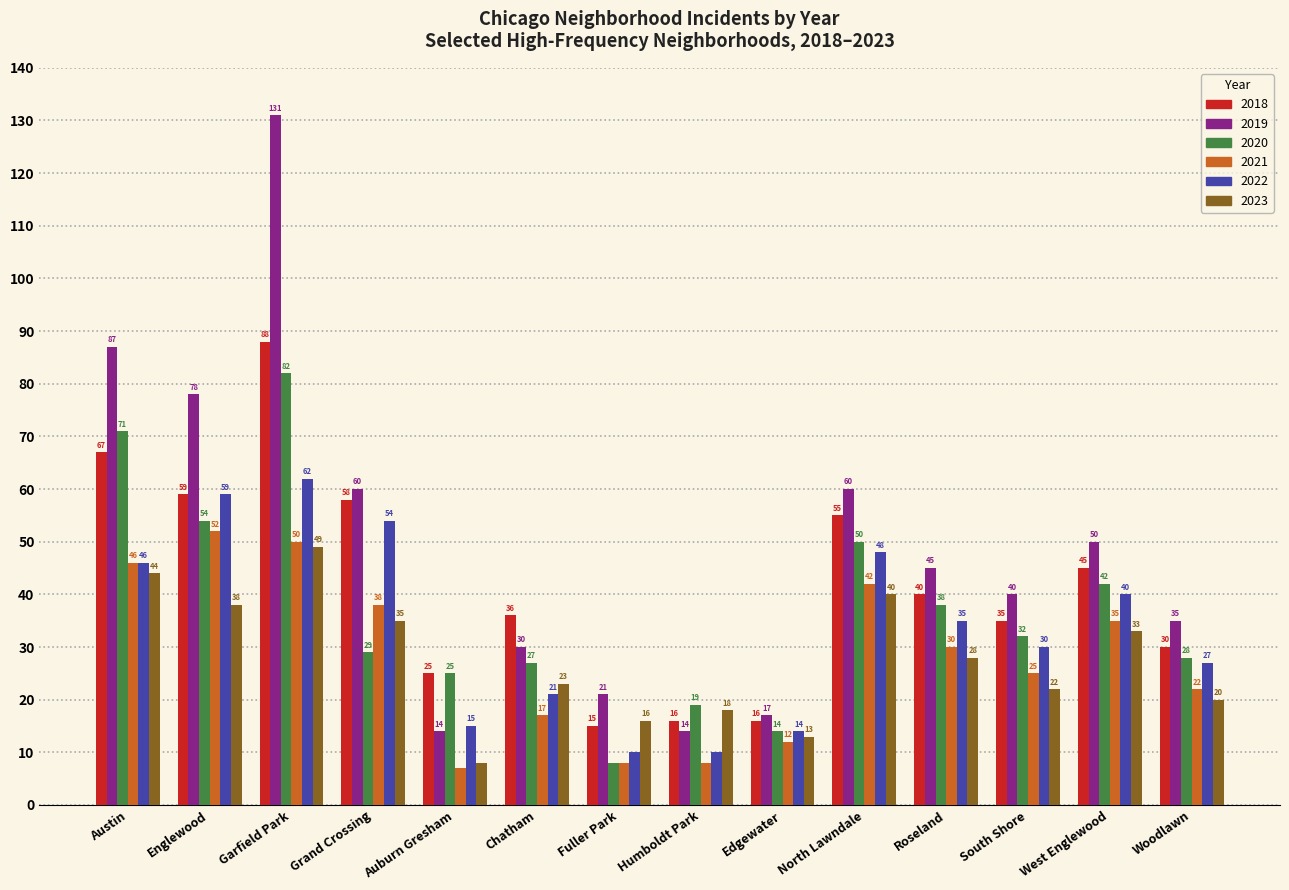

Is it true that 2021 equals 52 at Englewood?

True